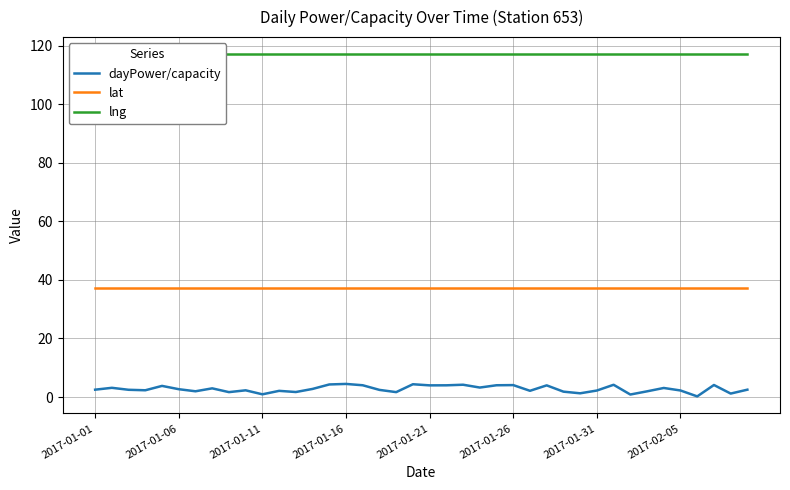

Where does the dayPower/capacity series first go above 2?

2017-01-01